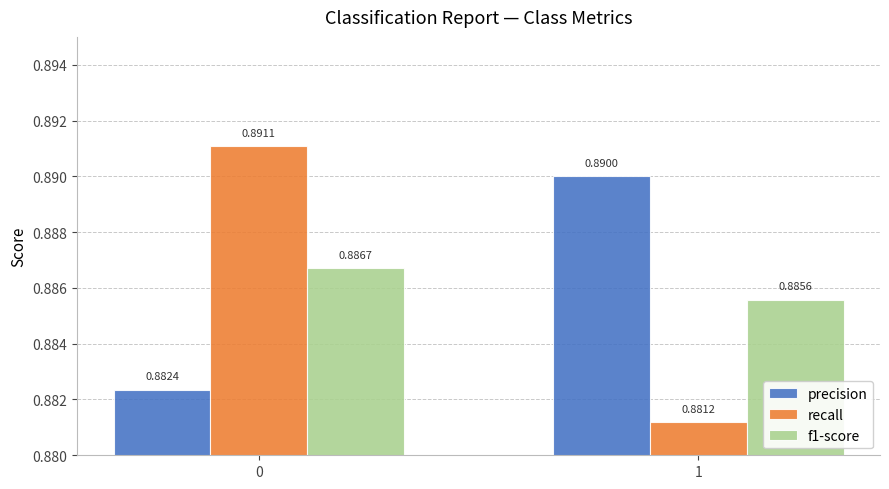

At how many categories does at least one series exceed 0?

2